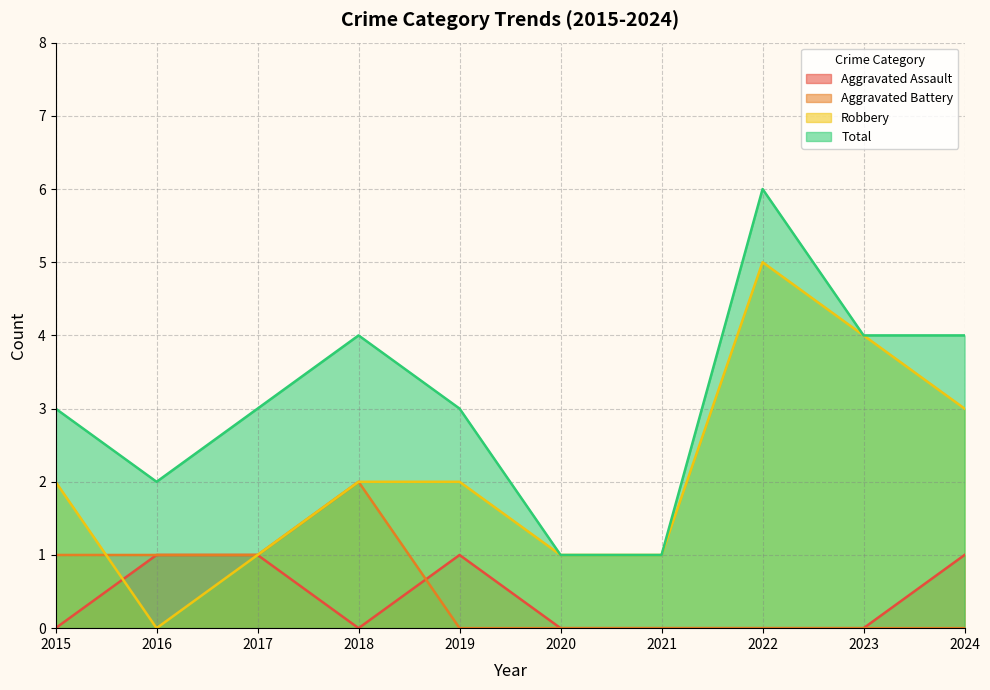

The Aggravated Assault series shows 1 at 2019. True or false?

True